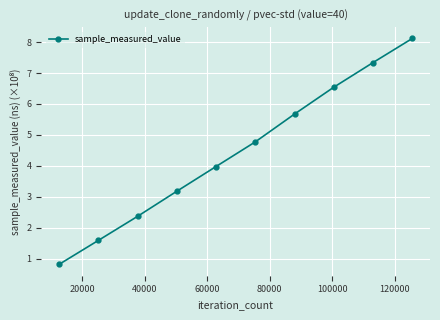

What is the value of the 7th point from the left?

5.7